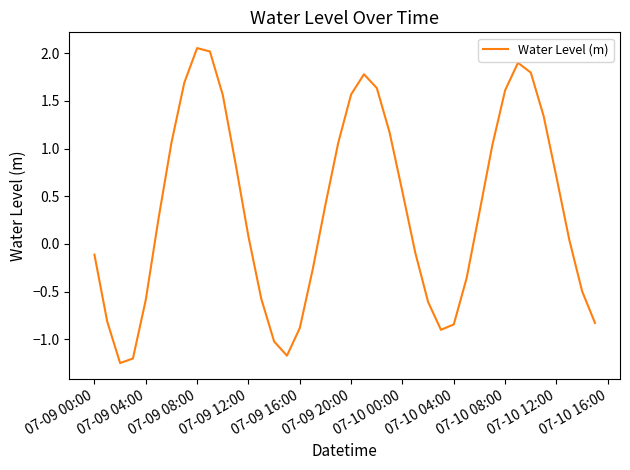

What is the difference between the maximum and minimum values?

3.3